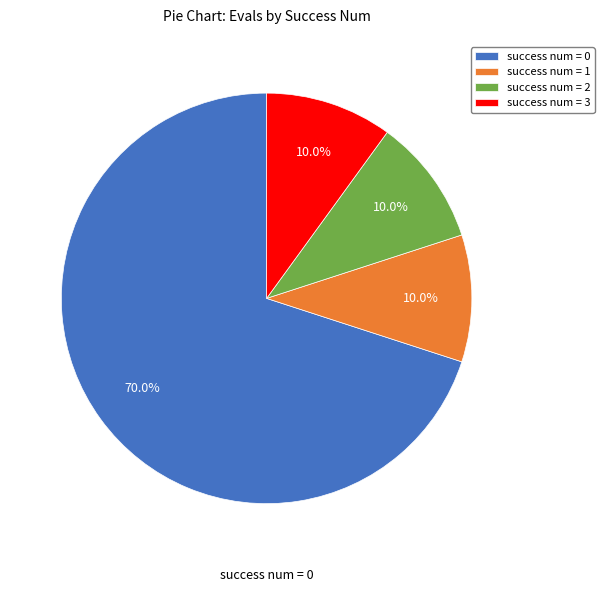

What percentage is the success num = 1 slice, to the nearest percent?

10%